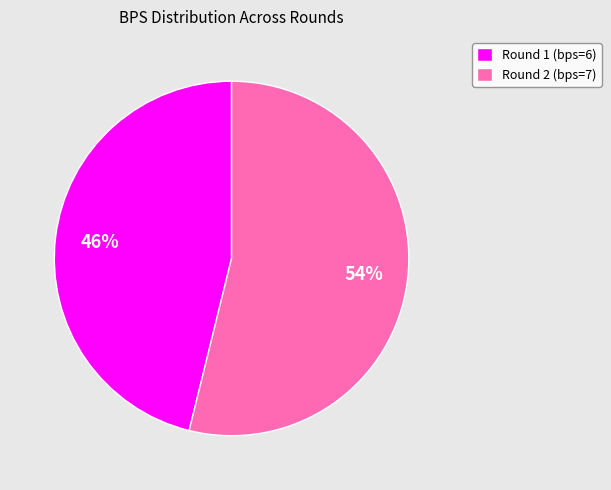

Is it true that Round 2 (bps=7) is 41% of the pie?

False